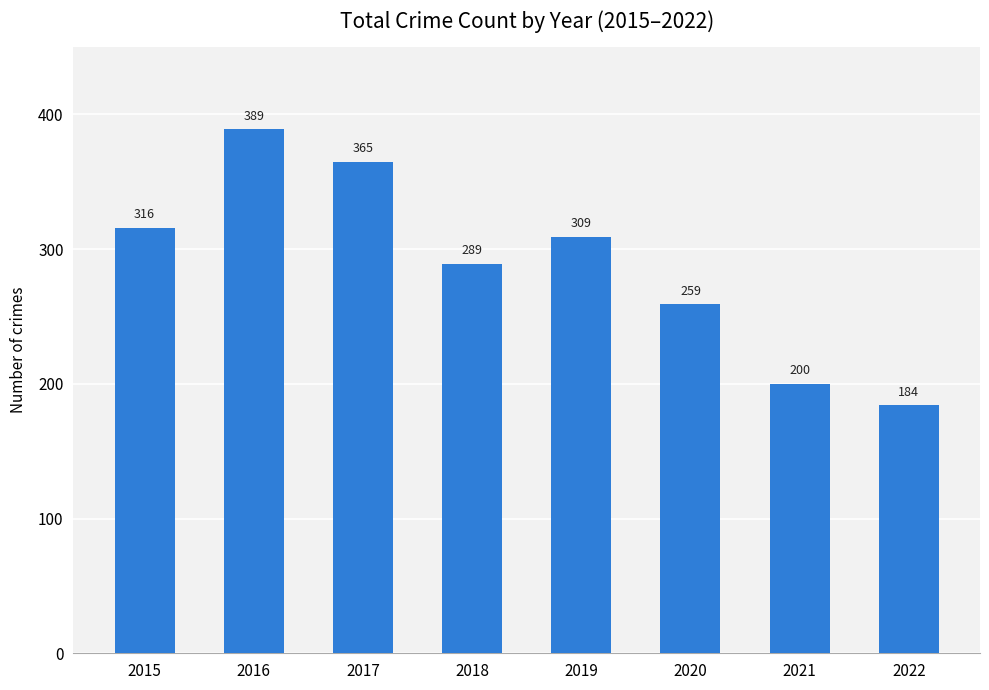

Are the bars grouped side by side (vs. stacked)?

No